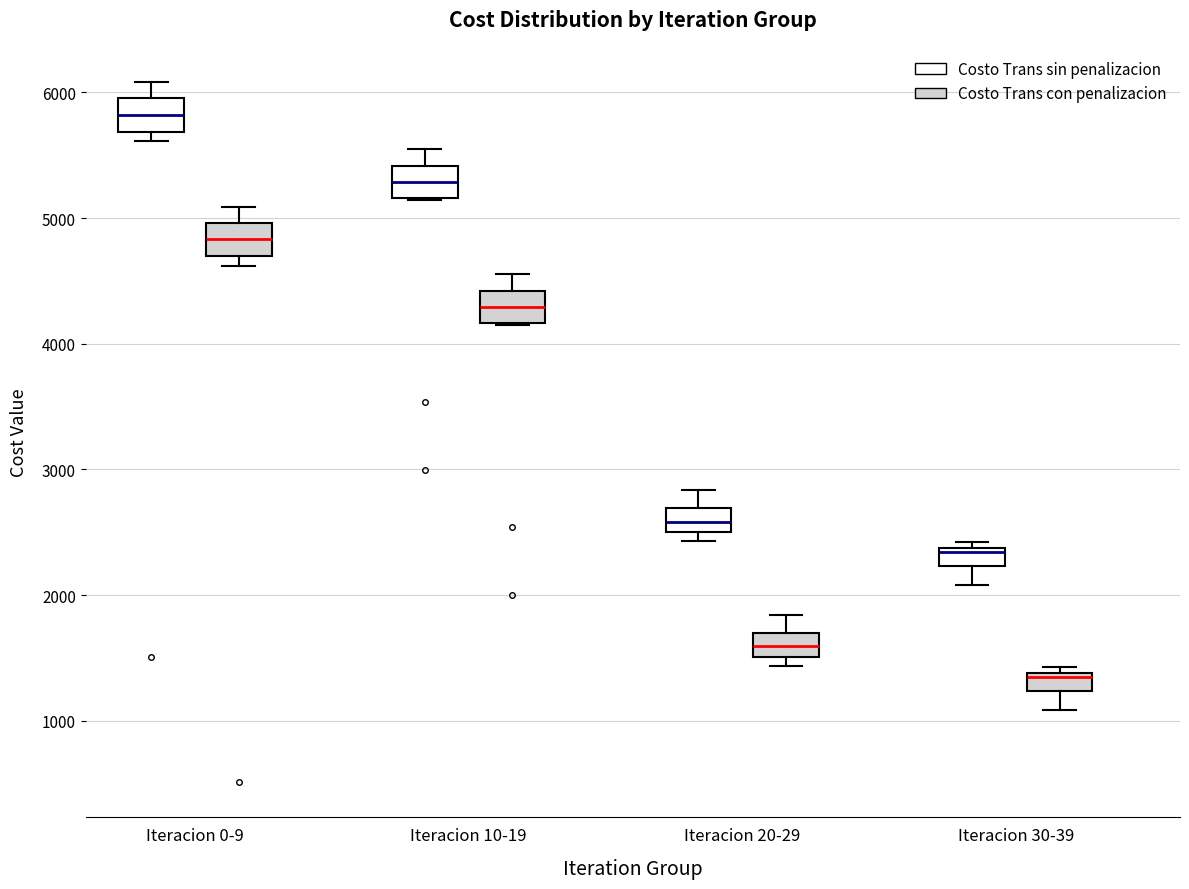

Which box has the lowest median line?

Iteracion 30-39 (Costo Trans con penalizacion)